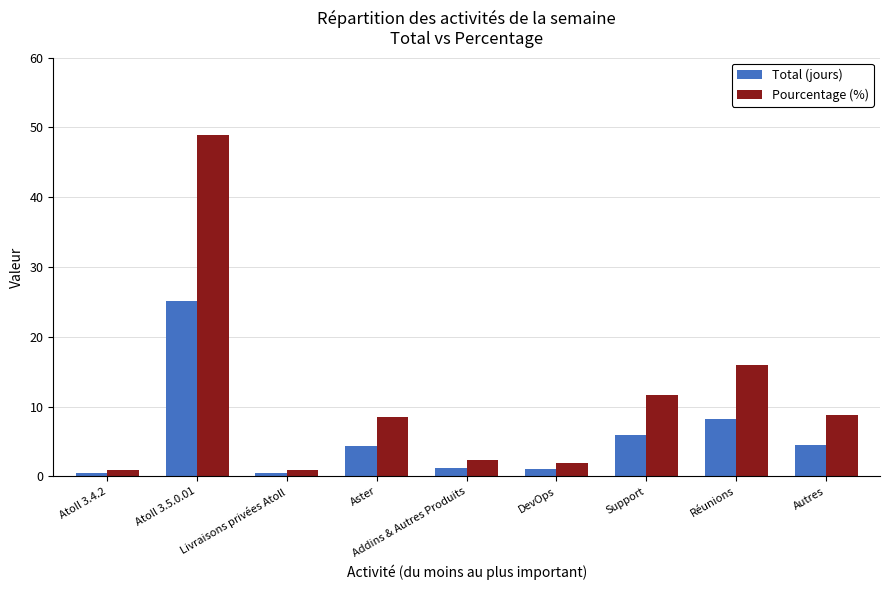

Which series has the widest spread of values?

Pourcentage (%)